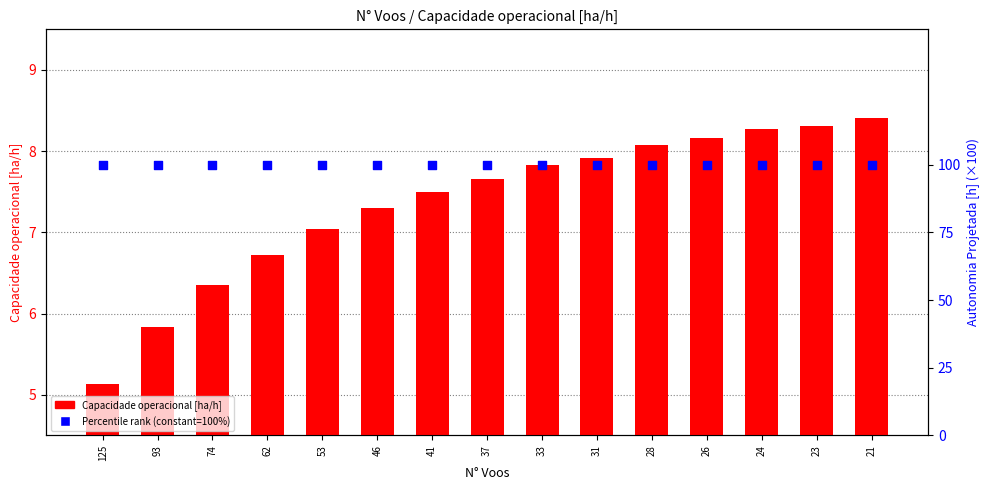

Which series contains the highest Y value?

Autonomia Projetada [h] (scaled)